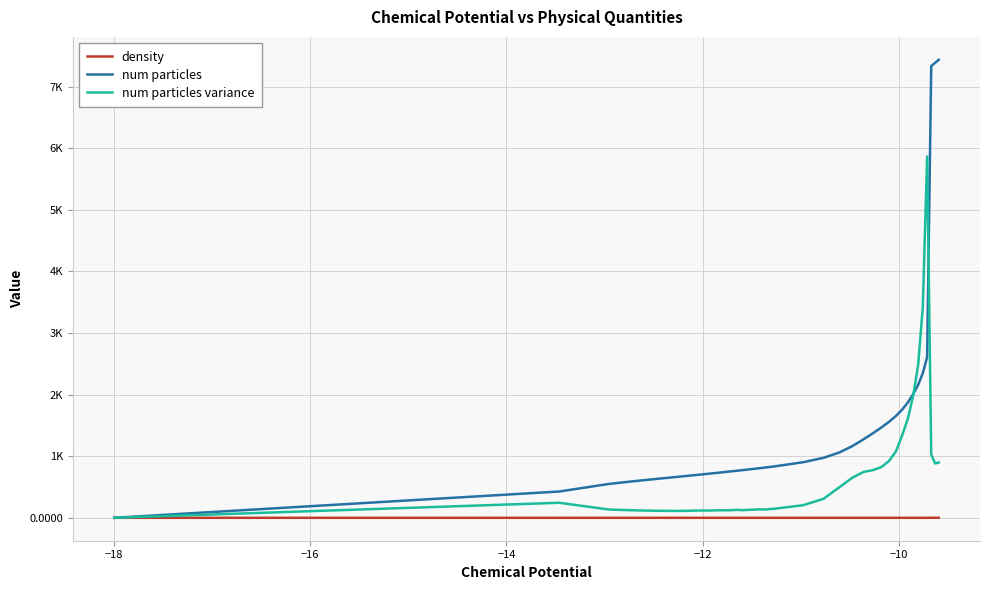

True or false: num particles variance and density cross at least once.

False